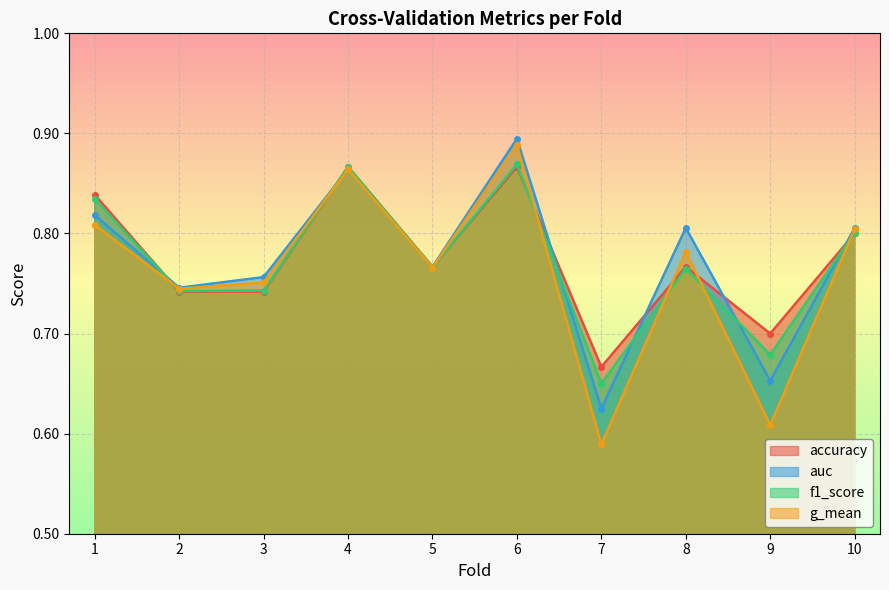

What is the approximate value of auc at 8?

0.8